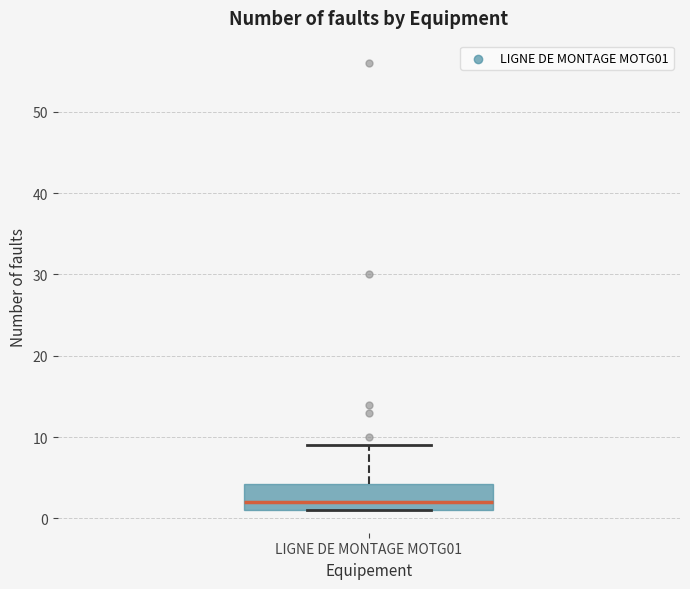

Transcribe this box plot: give where the median line is, the range the box spans, and where the two whiskers end, as read against the y-axis. The values are not printed on the chart, so give them approximately, as read against the axis.

median 2, box 1 to 4, whiskers 1 to 9